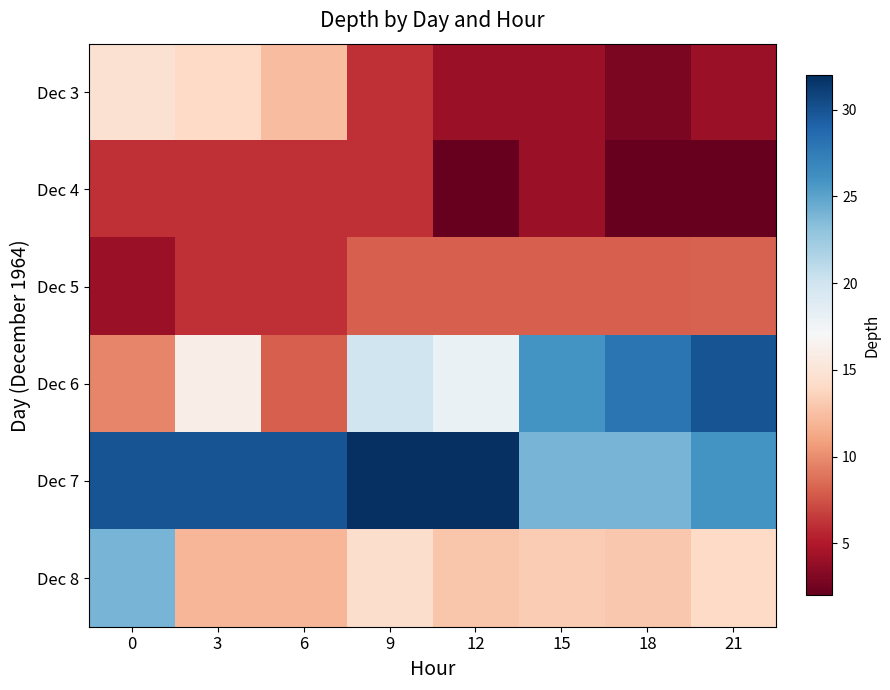

How many data points does each series have?

8